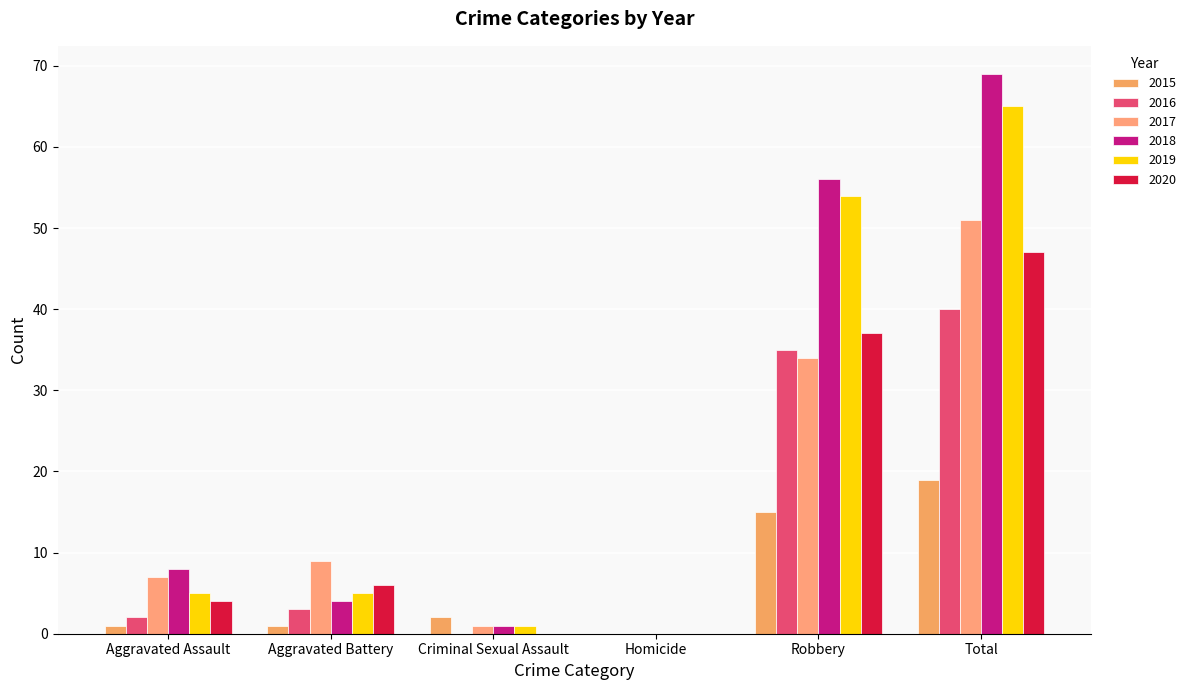

Which series has the largest total across all categories?

2018